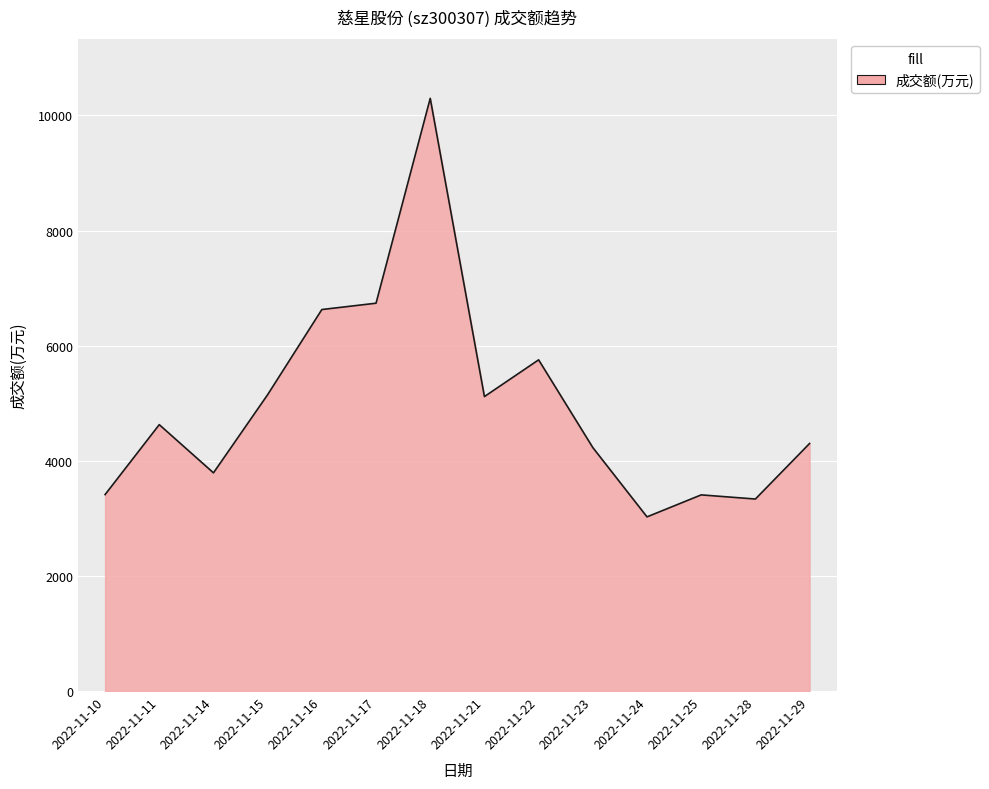

What is the difference between the maximum and minimum values?

7271